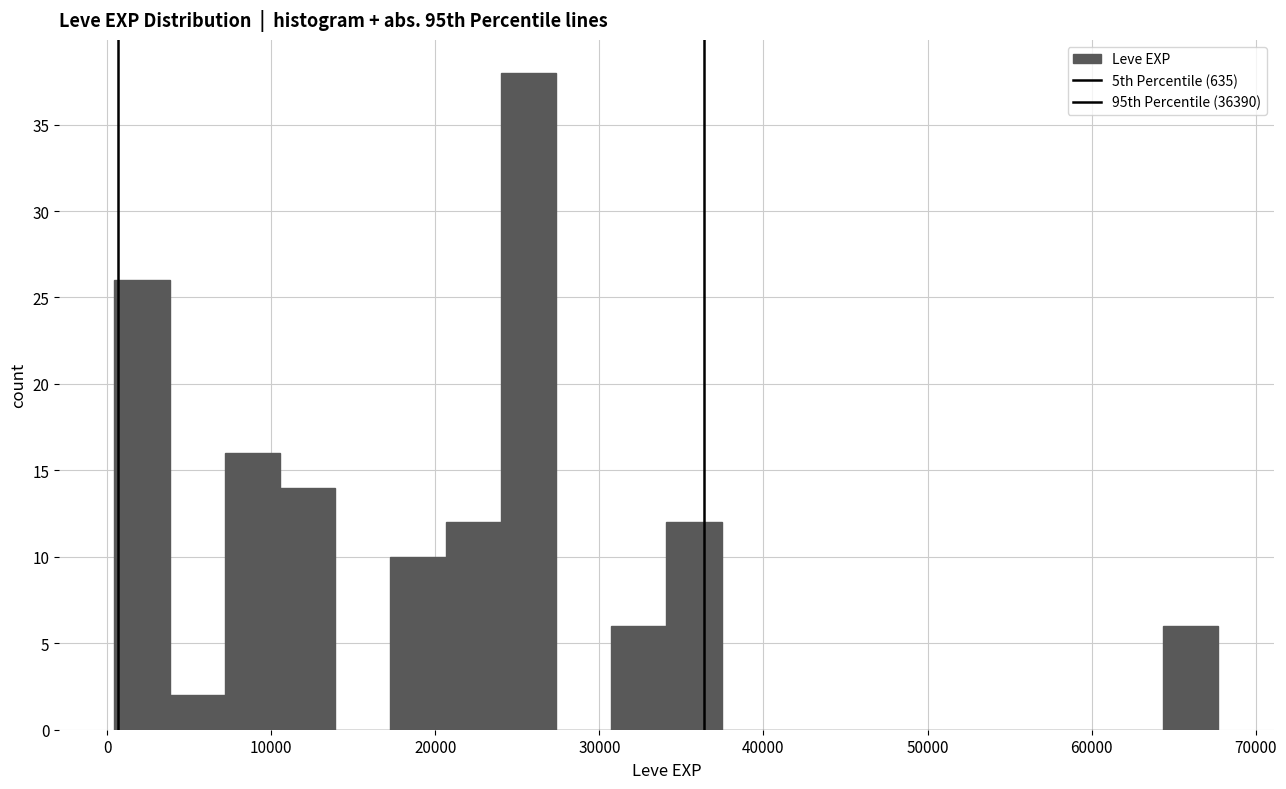

Around what value on the x-axis is the tallest bar? Give the approximate position of its centre, as read against the axis.

26000